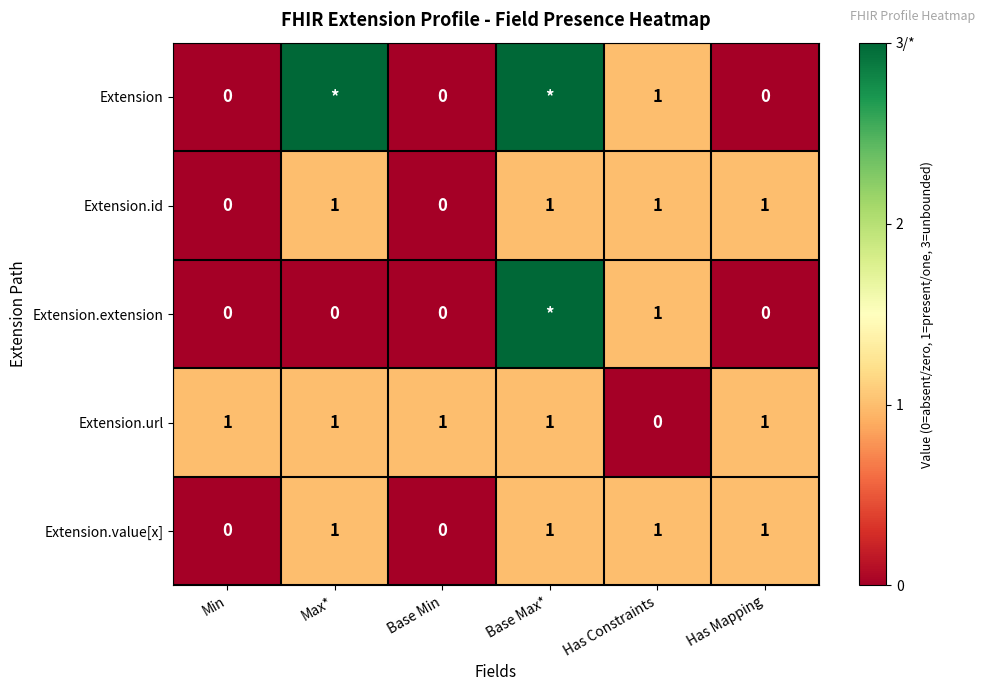

What is the maximum value for Extension.id?

1